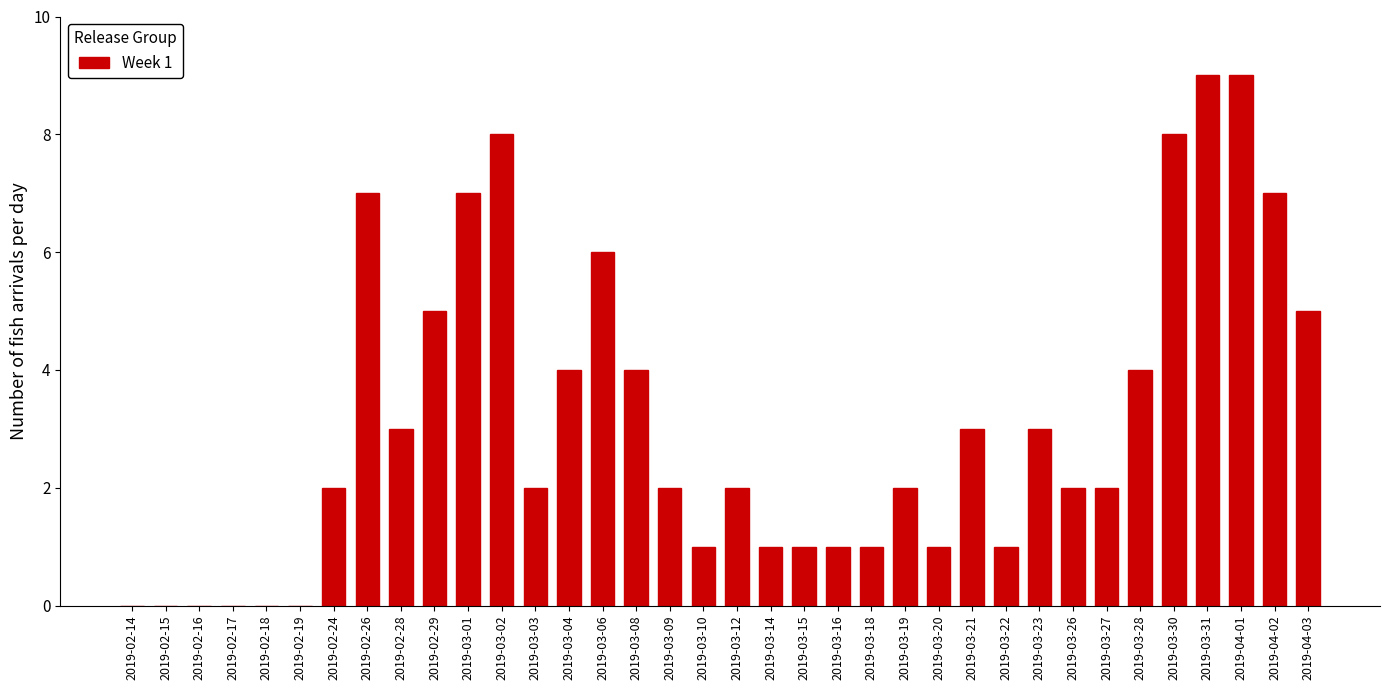

Which has a higher value, 2019-03-14 or 2019-02-15?

2019-03-14